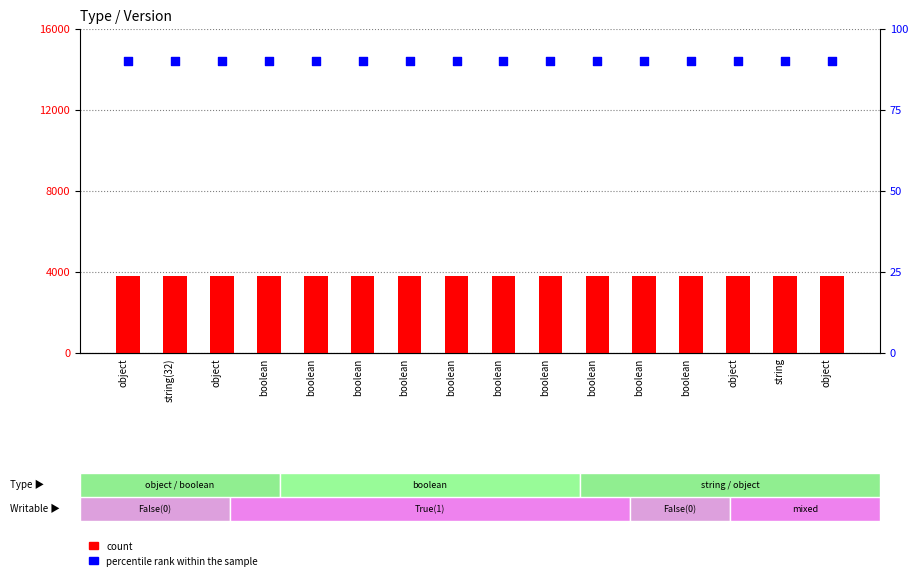

Is the value of count at boolean greater than the value of percentile rank within the sample at boolean?

Yes